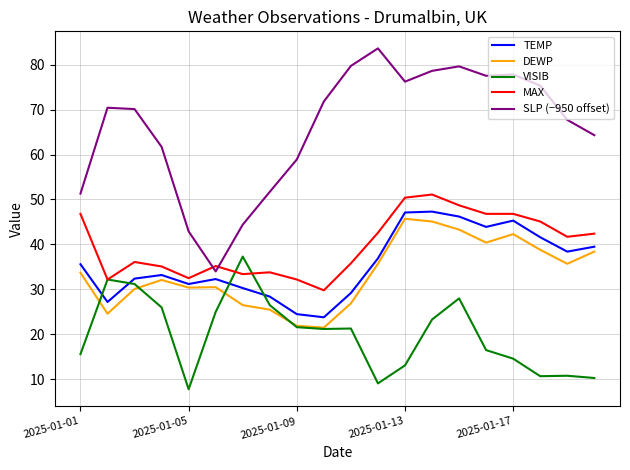

Which series has the largest total across all categories?

SLP (−950 offset)